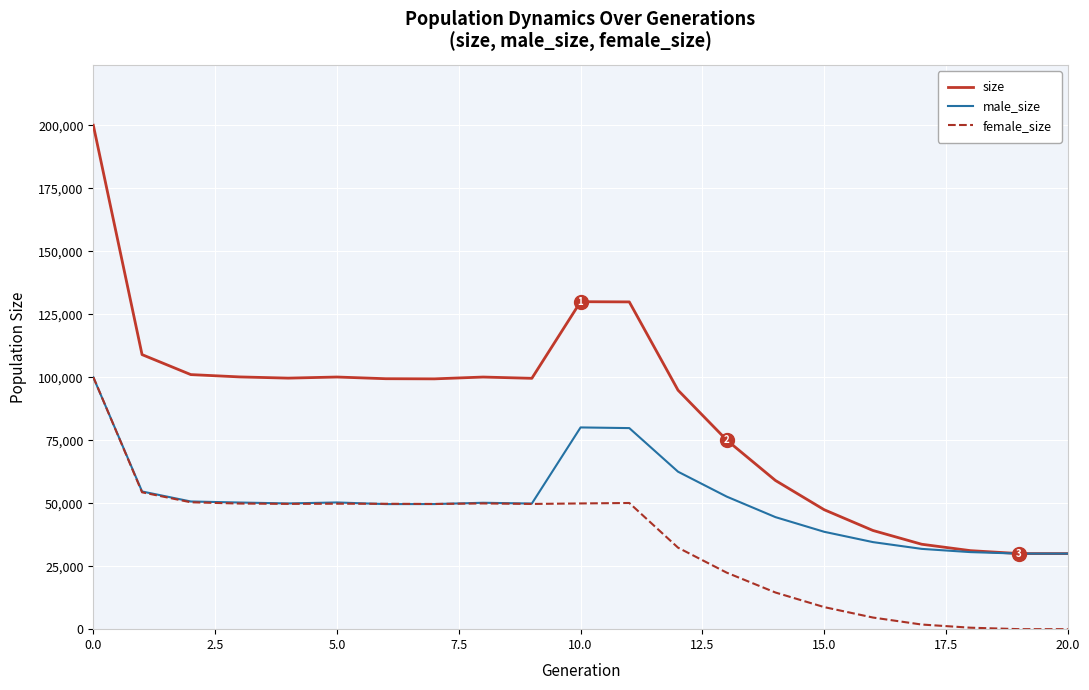

What is the greatest value displayed?

200076